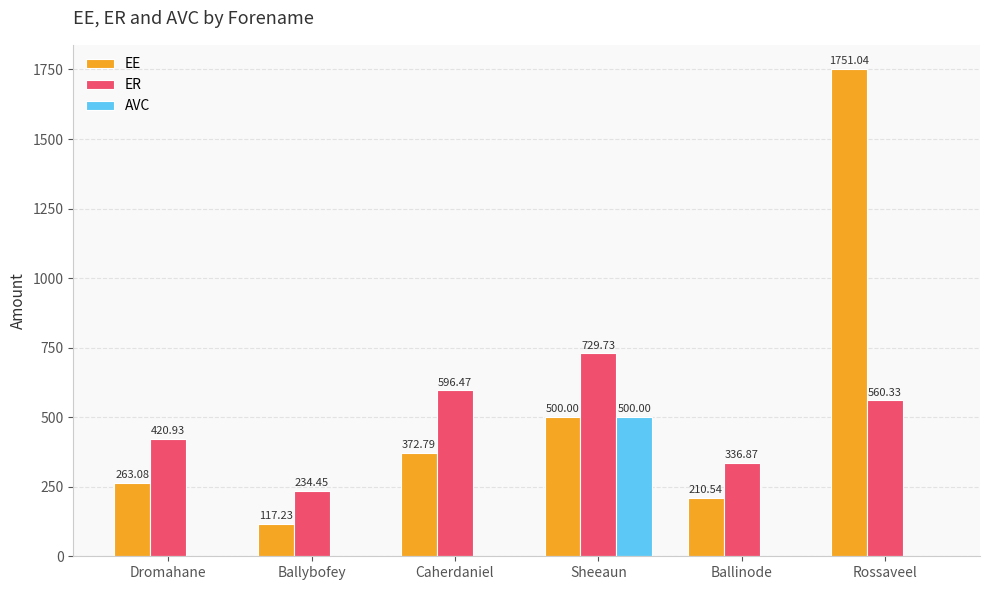

What is the total value across all series at Ballybofey?

351.7